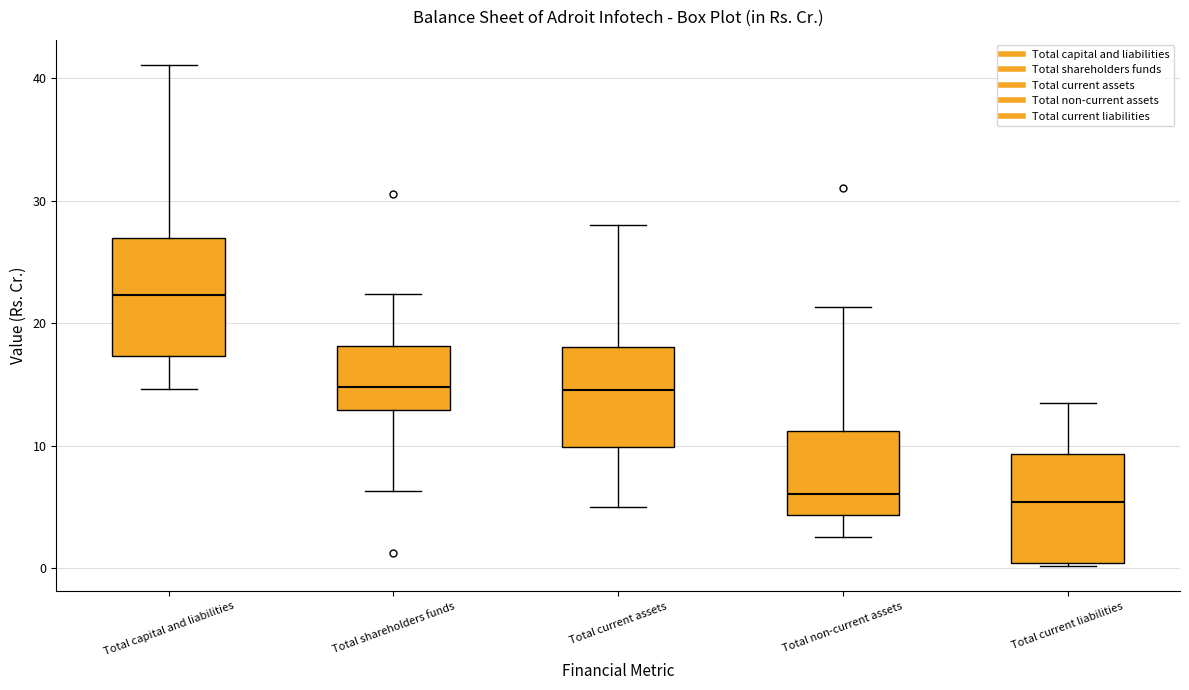

Reading left to right, read every box against the y-axis: the position of its median line, the range the box covers, and the ends of its whiskers. The values are not printed on the chart, so give them approximately, as read against the axis.

Total capital and liabilities: median 22, box 17 to 27, whiskers 15 to 41
Total shareholders funds: median 15, box 13 to 18, whiskers 6 to 22
Total current assets: median 15, box 10 to 18, whiskers 5 to 28
Total non-current assets: median 6, box 4 to 11, whiskers 3 to 21
Total current liabilities: median 5, box 0 to 9, whiskers 0 to 14